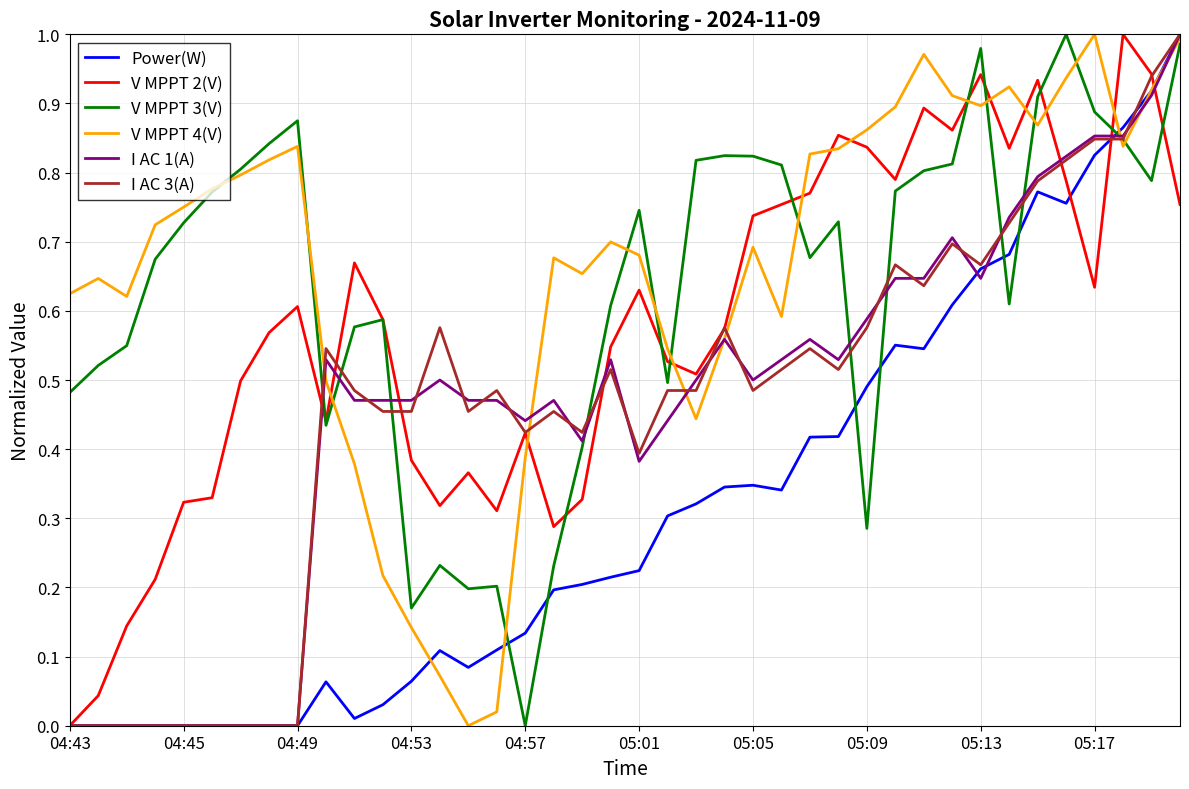

How many times do V MPPT 2(V) and V MPPT 4(V) cross each other?

12